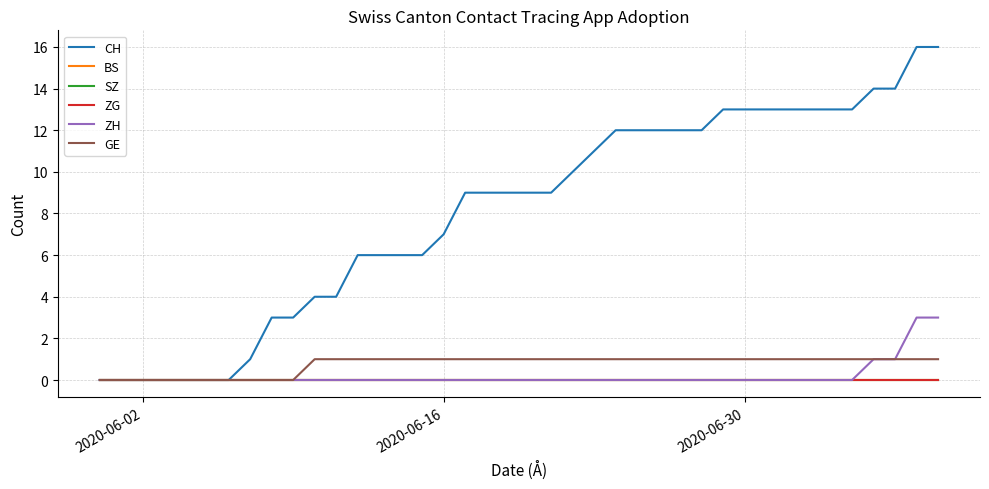

Which series has the largest total across all categories?

CH